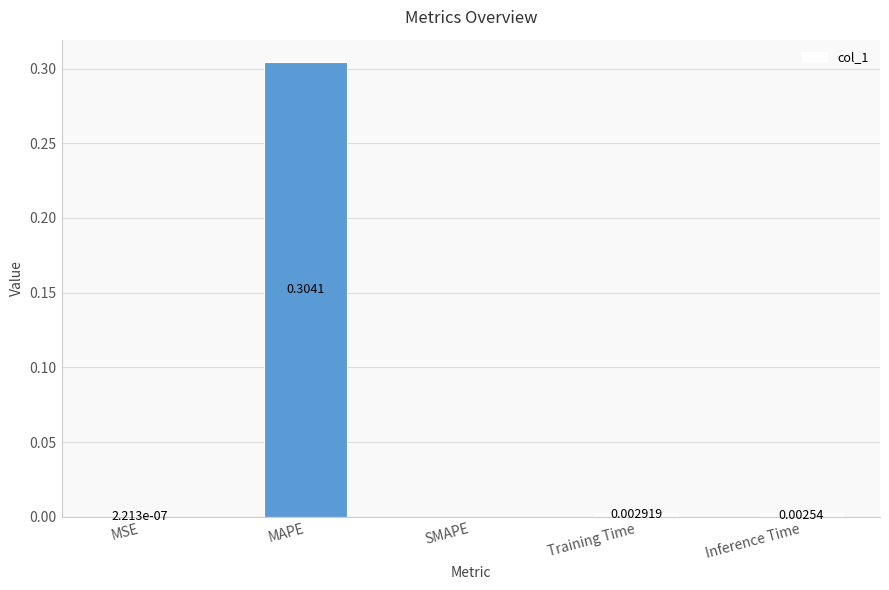

Which category has the highest value across all series?

MAPE